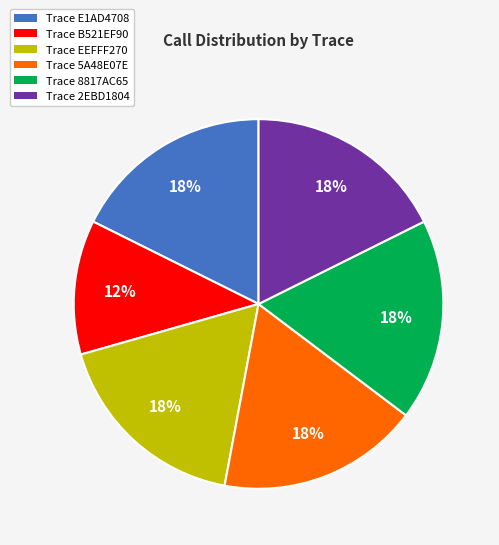

What is the smallest slice in the pie chart?

Trace B521EF90